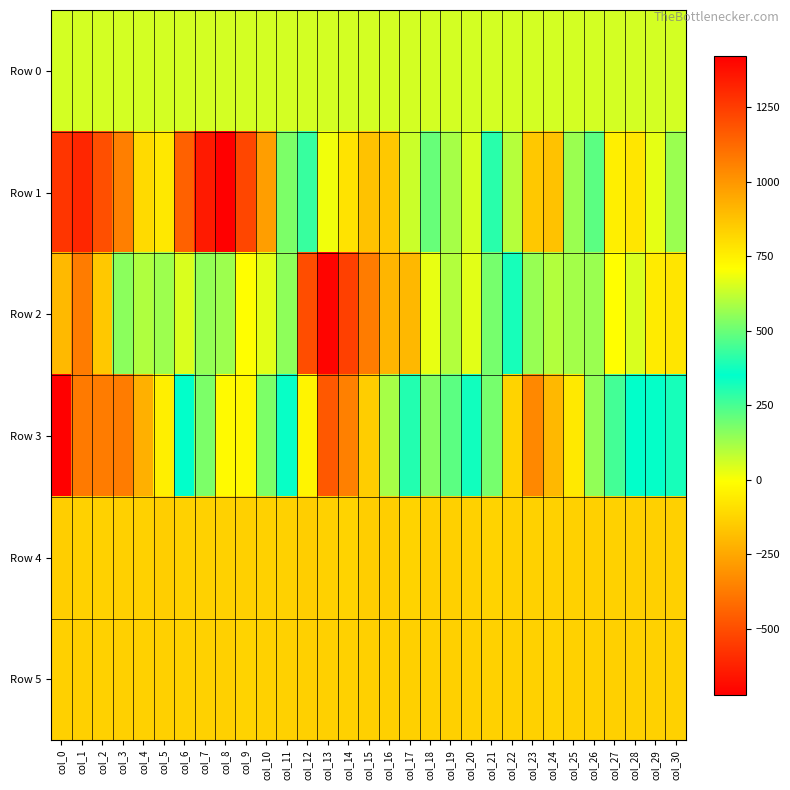

At which category is the sum across all series the highest?

col_8